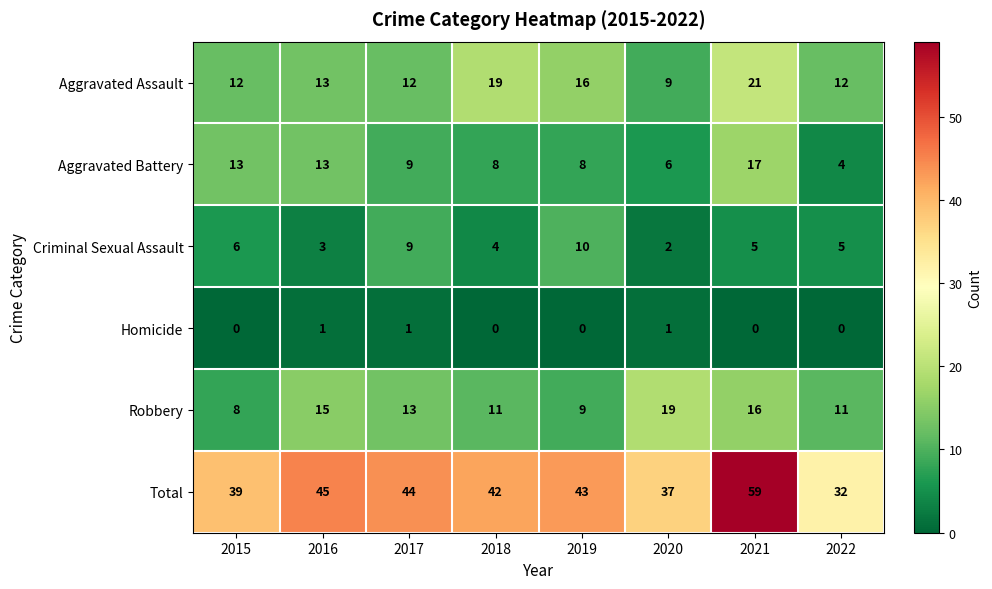

At which label does Total first exceed 43?

2016